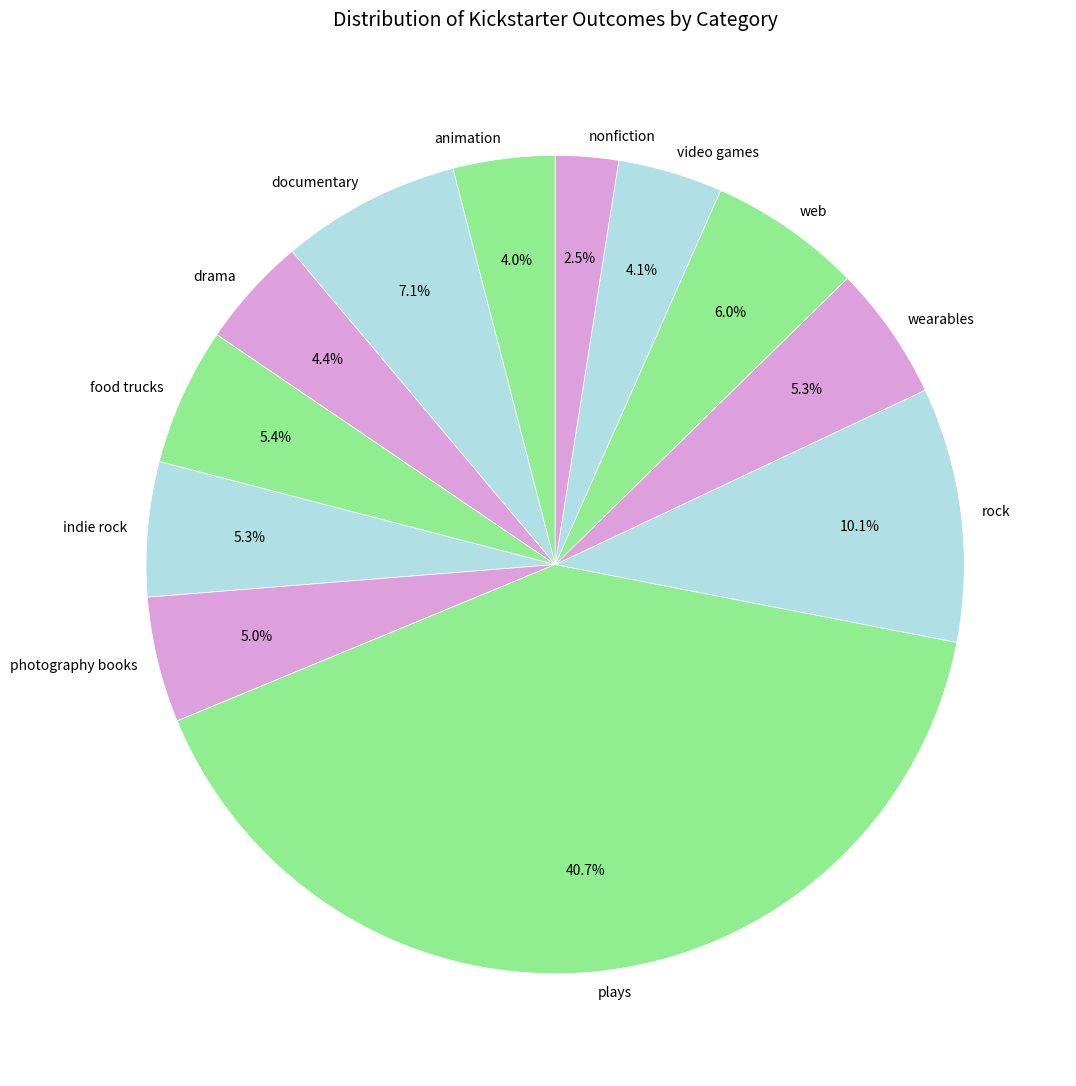

Count the number of slices in the pie.

12